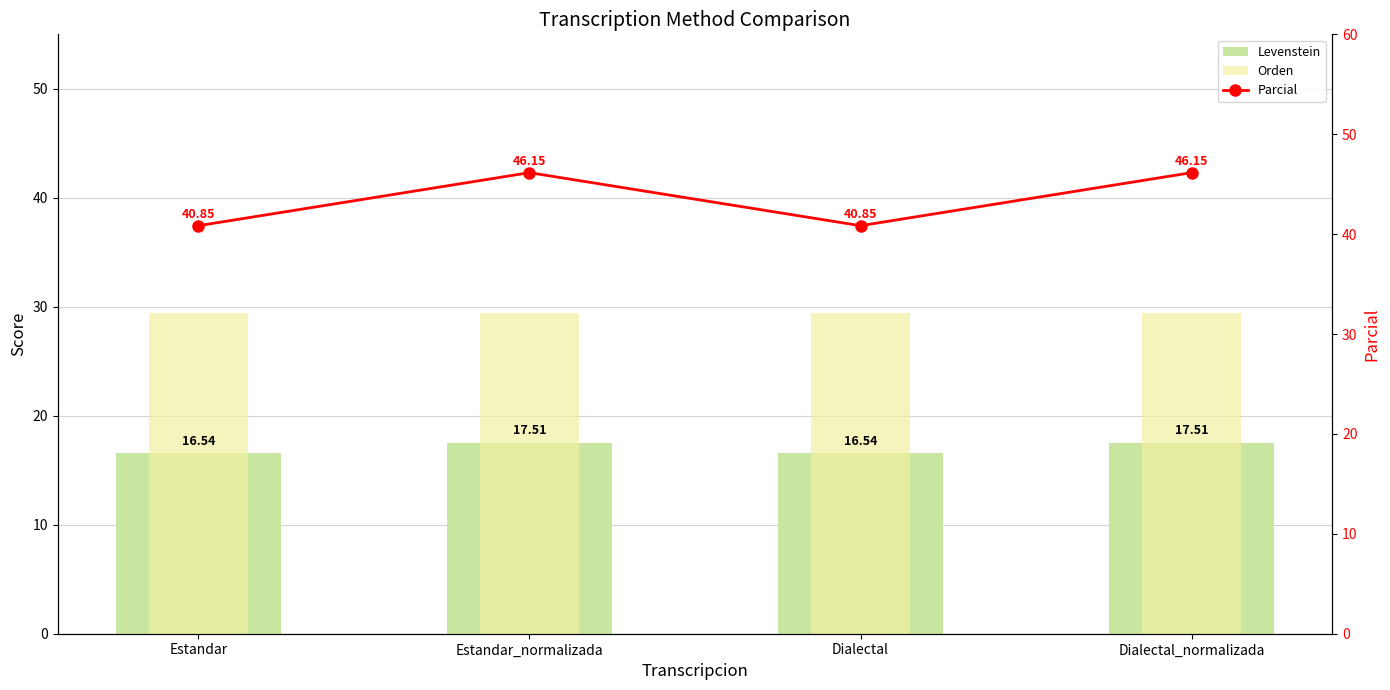

What is the sum of the Levenstein values at Dialectal_normalizada and Estandar?

34.1